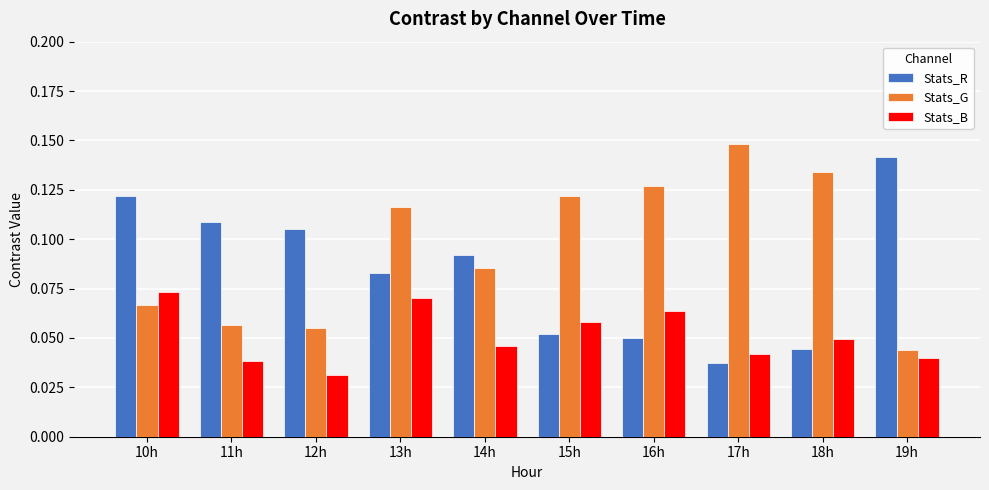

Count the number of data series in this chart.

3